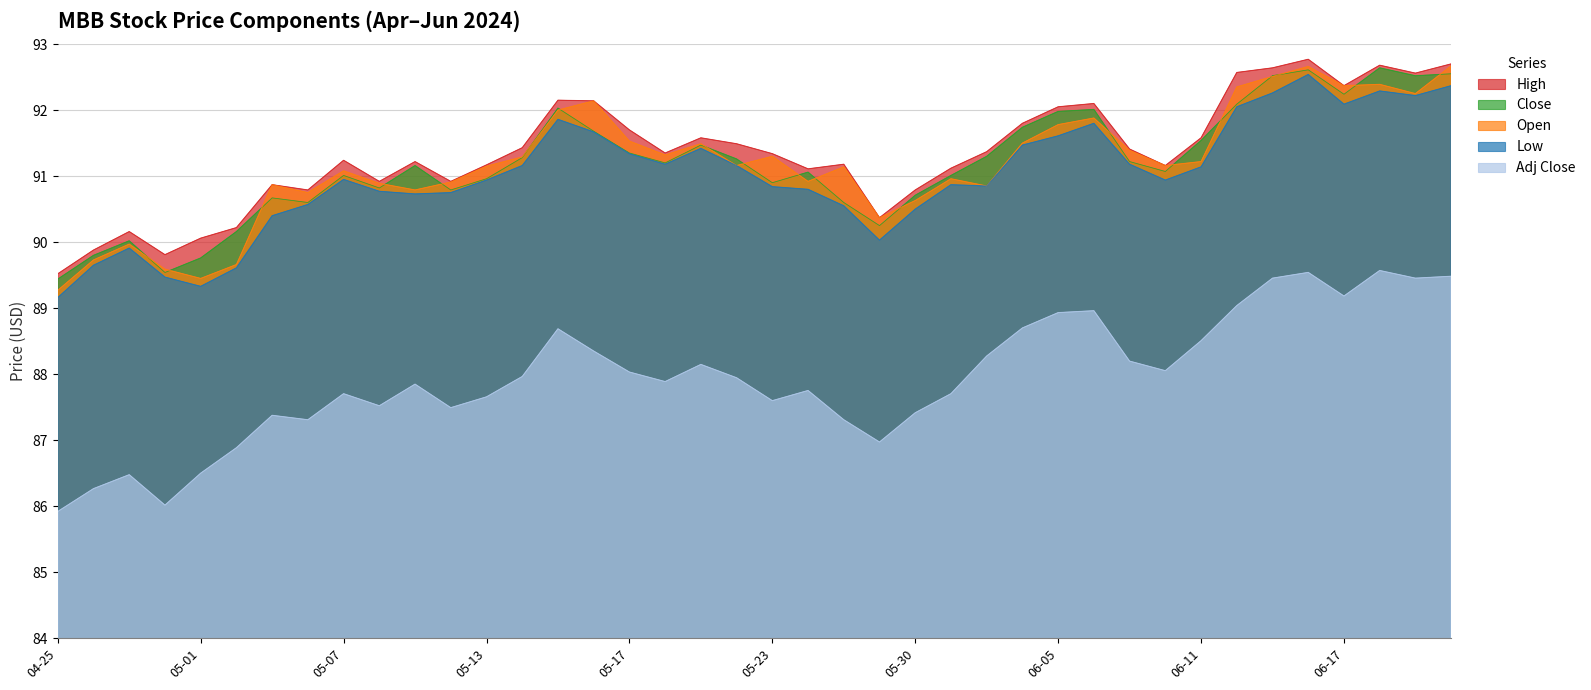

True or false: High and Close intersect in this chart.

False